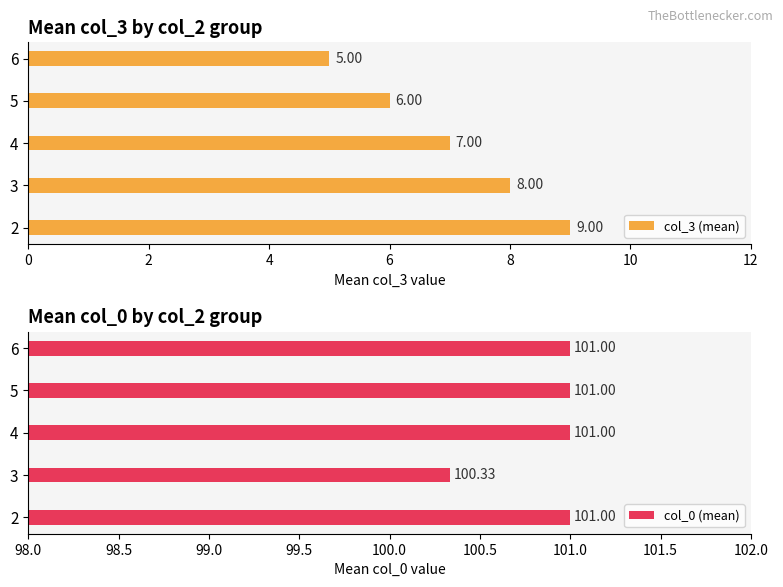

What is the sum of all col_3 (mean) values?

35